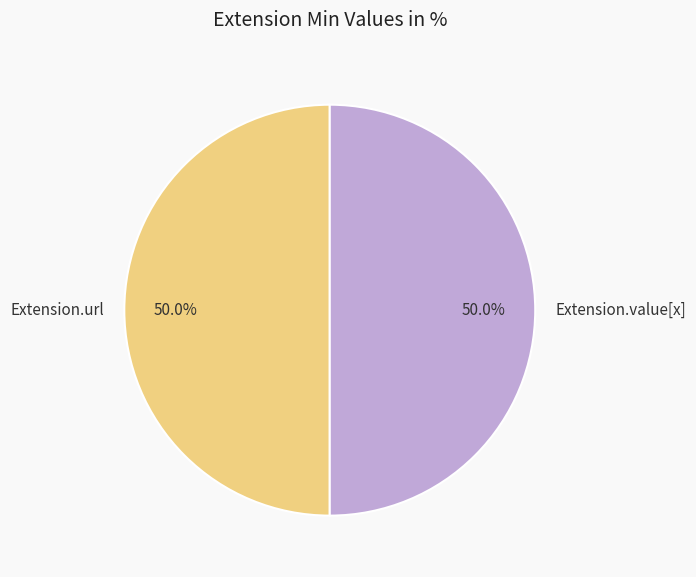

Approximately how many times larger is the value at Extension.url compared to Extension.value[x]?

1.0